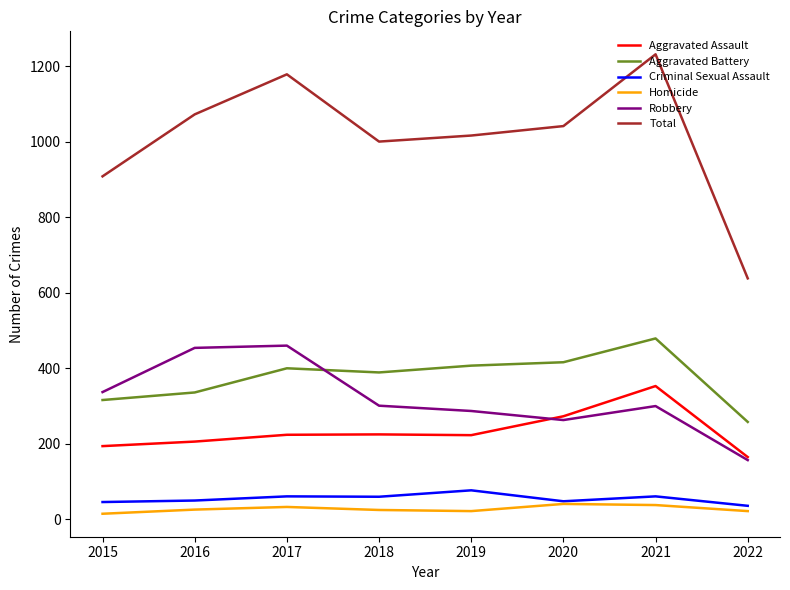

Is it true that Aggravated Assault equals 353 at 2021?

True